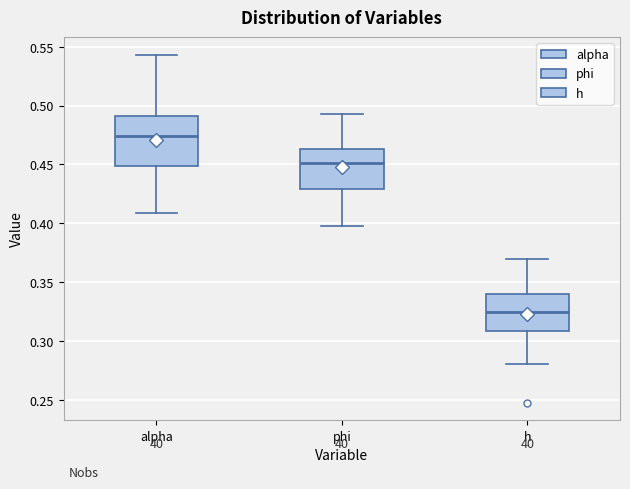

Comparing the boxes themselves (not the whiskers), which one is the tallest?

alpha